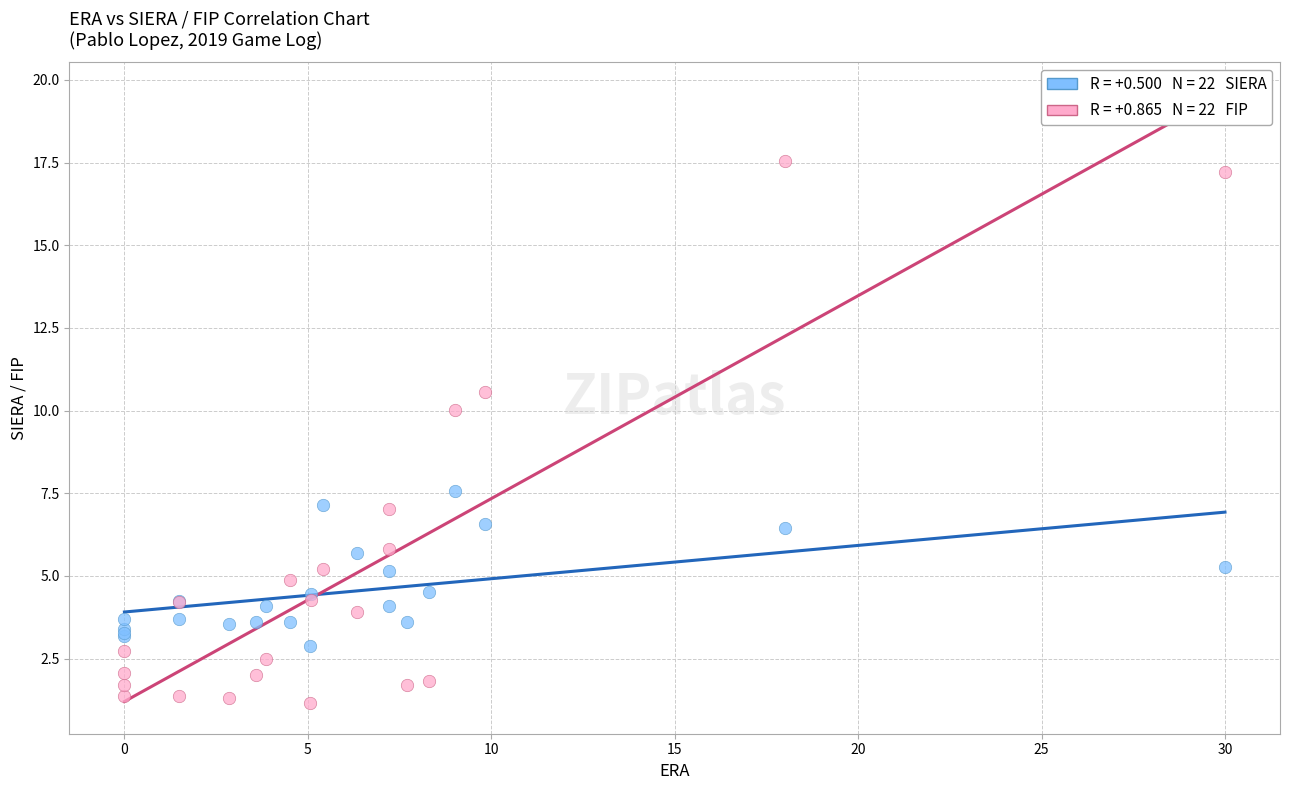

Across all series, what Y value is closest to 9?

10.0